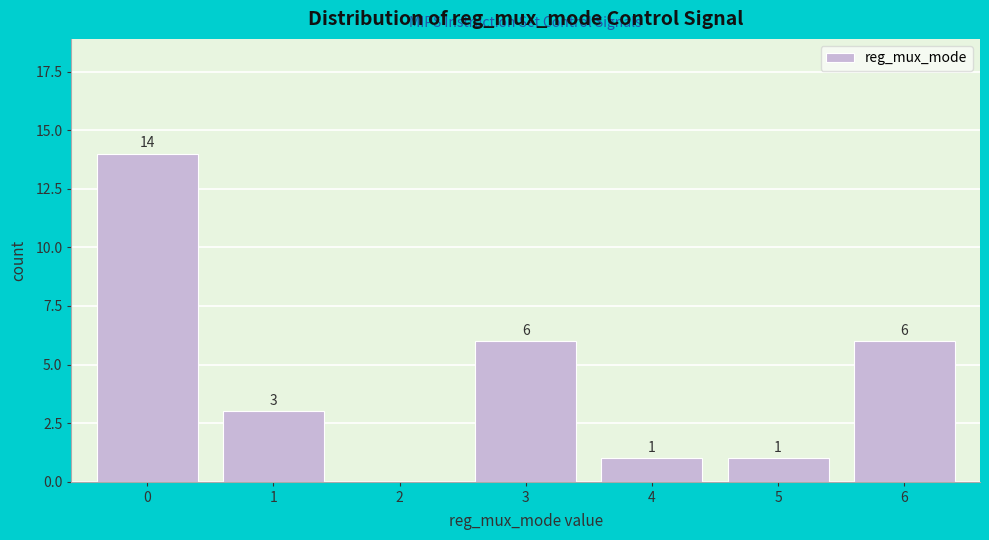

Reading right to left, list all the values displayed in this chart.

6=6	5=1	4=1	3=6	2=0	1=3	0=14